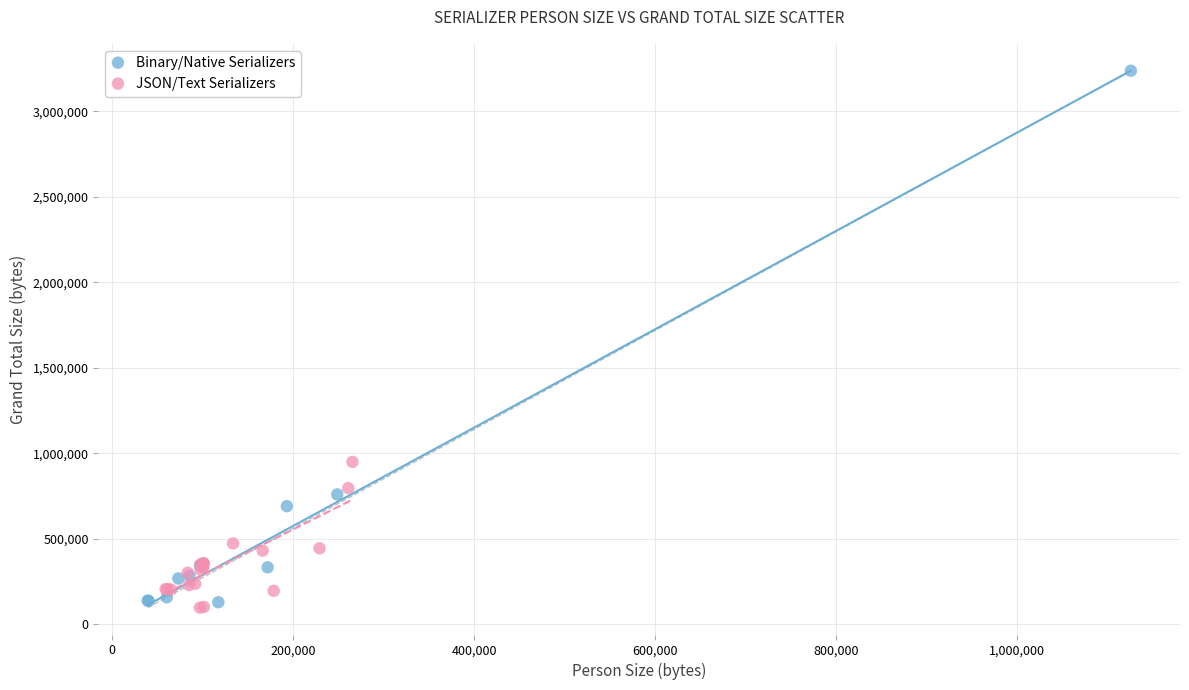

Which series has the largest Y range (max minus min)?

Binary/Native Serializers